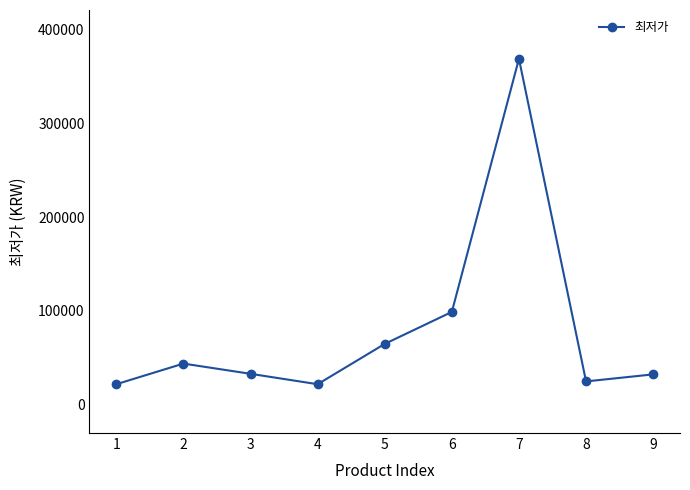

What is the sum of all values?

710900